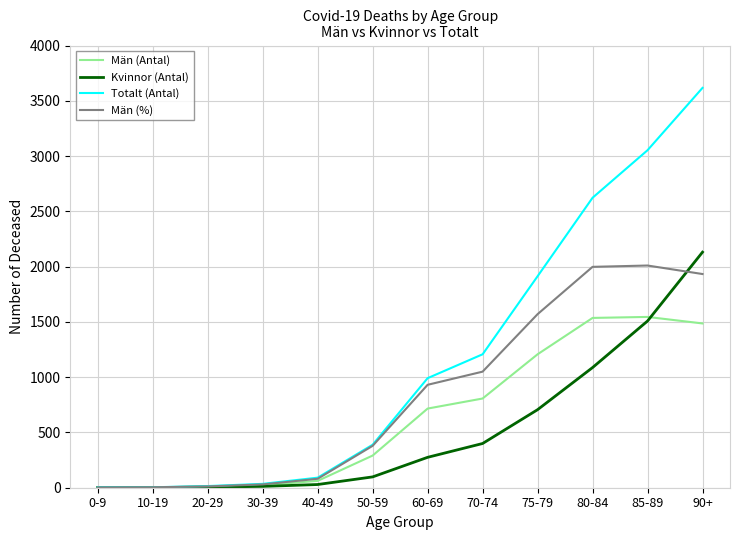

What position from the right is 10-19?

11